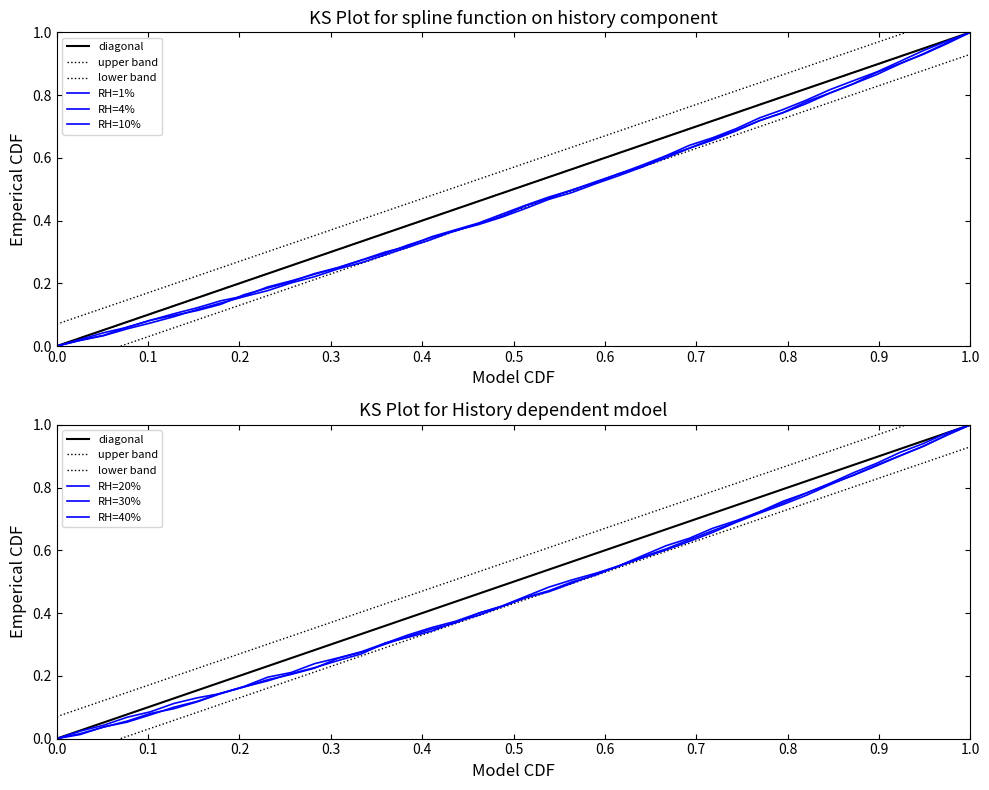

How many lines are shown in the chart?

6